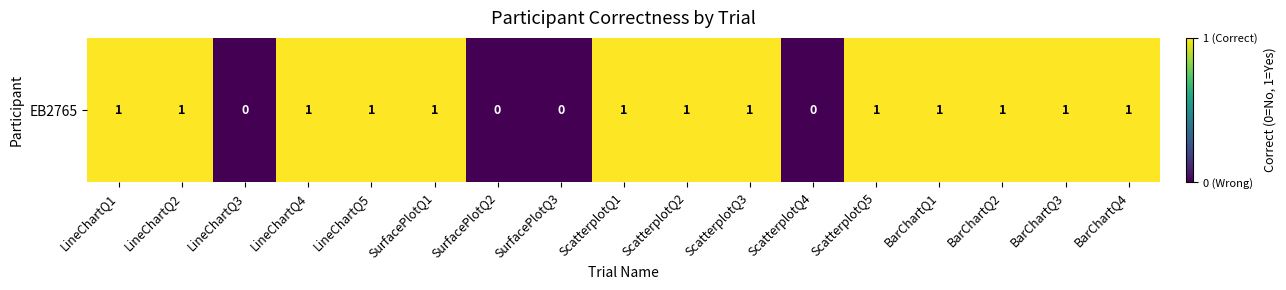

What is the average value?

1